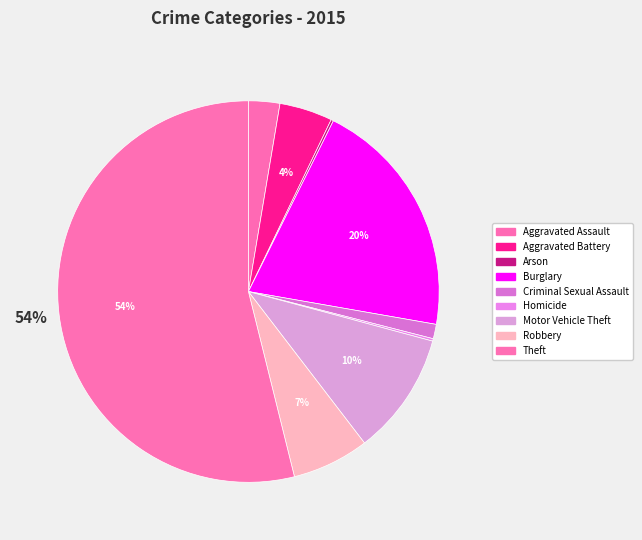

To the nearest percent, what is the combined percentage of Criminal Sexual Assault and Homicide?

1%